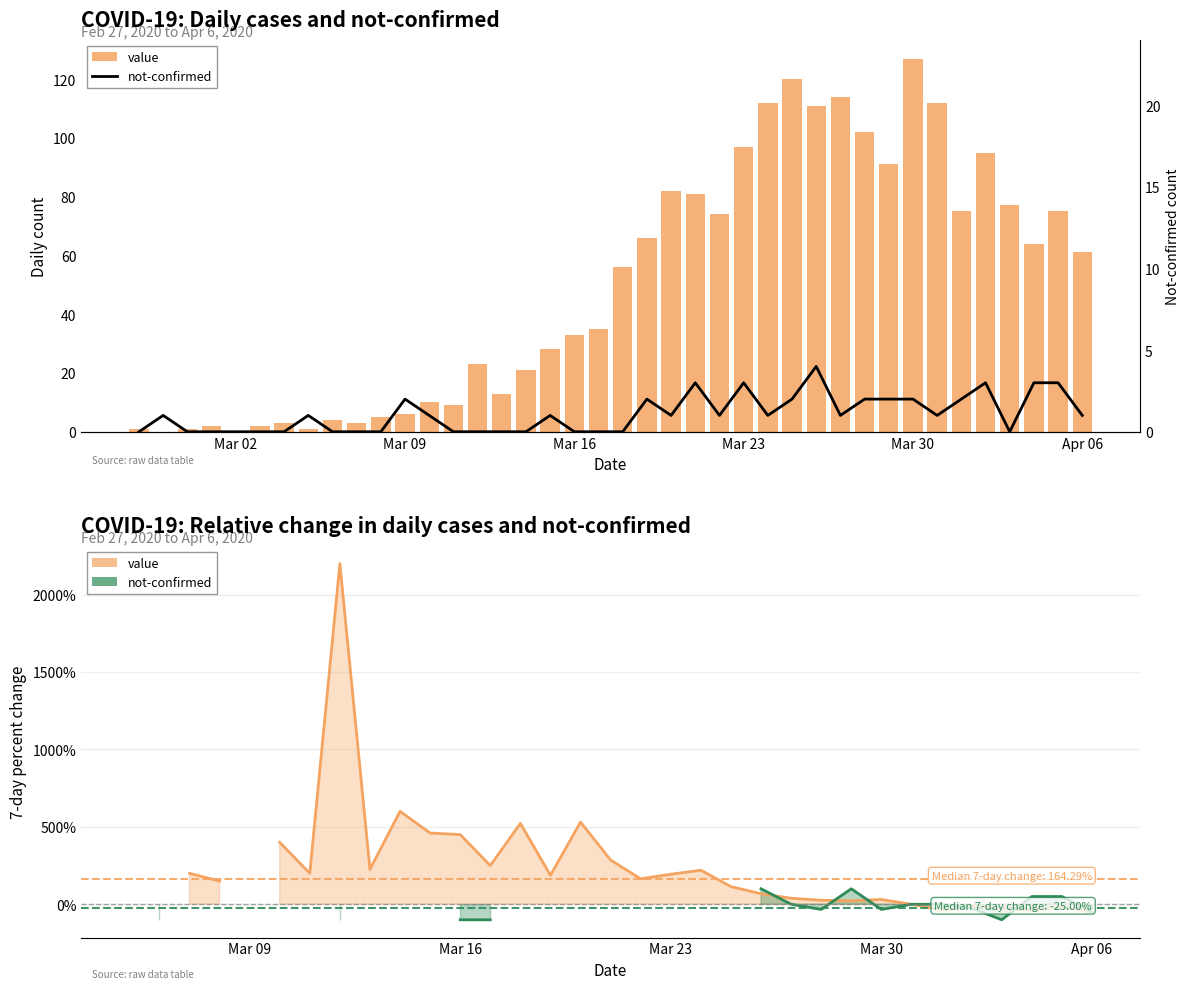

Which series has the largest range (max minus min)?

value